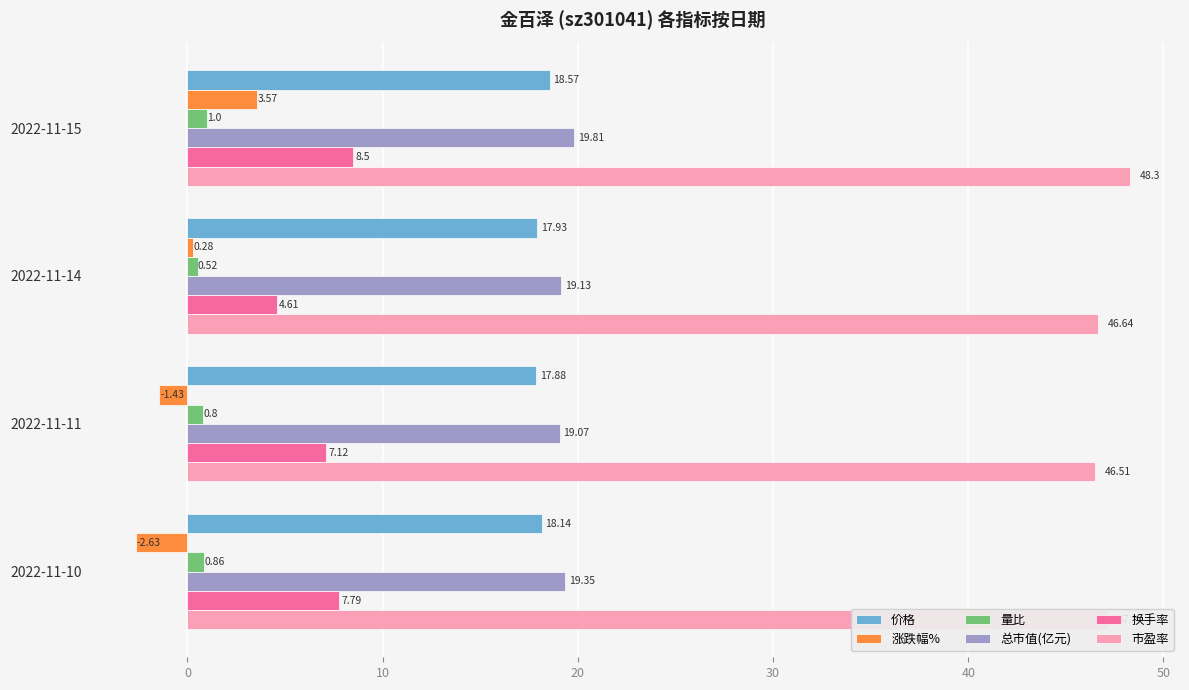

Rank the series by their maximum value, from lowest to highest.

量比, 涨跌幅%, 换手率, 价格, 总市值(亿元), 市盈率